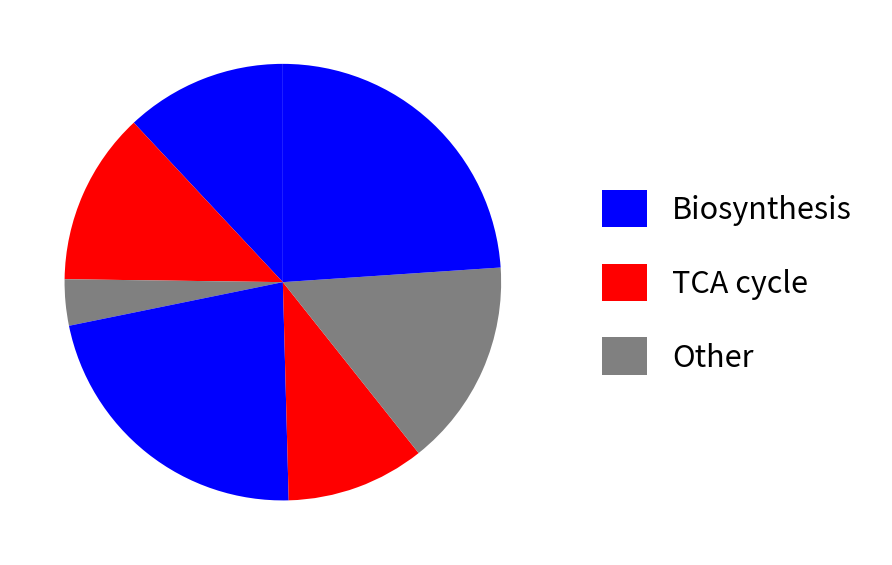

Is there any slice that represents more than half of the pie?

No